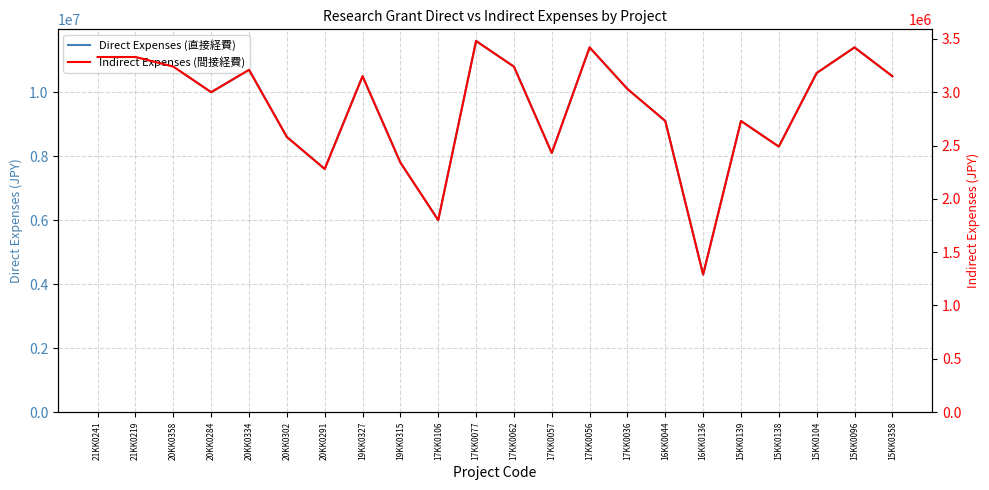

True or false: Direct Expenses (直接経費) and Indirect Expenses (間接経費) cross at least once.

False